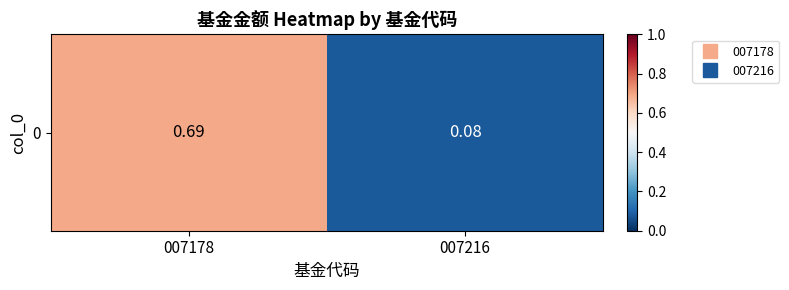

Reading right to left, transcribe all the data shown in this chart.

0.1	0.7